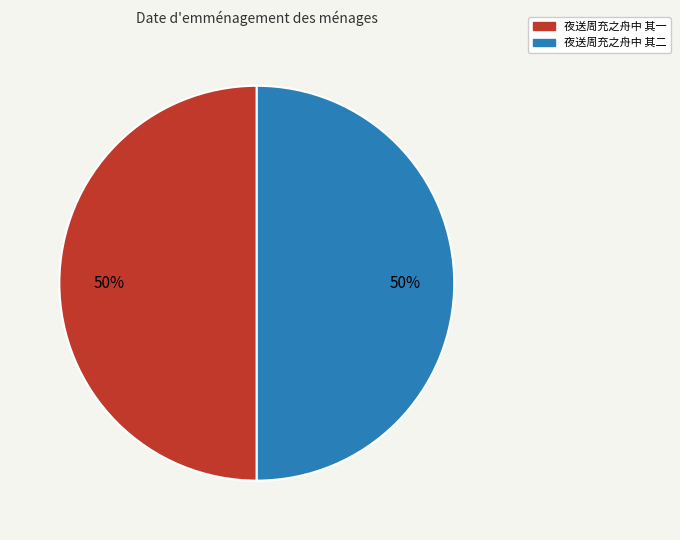

To the nearest percent, what is the average slice percentage?

50%